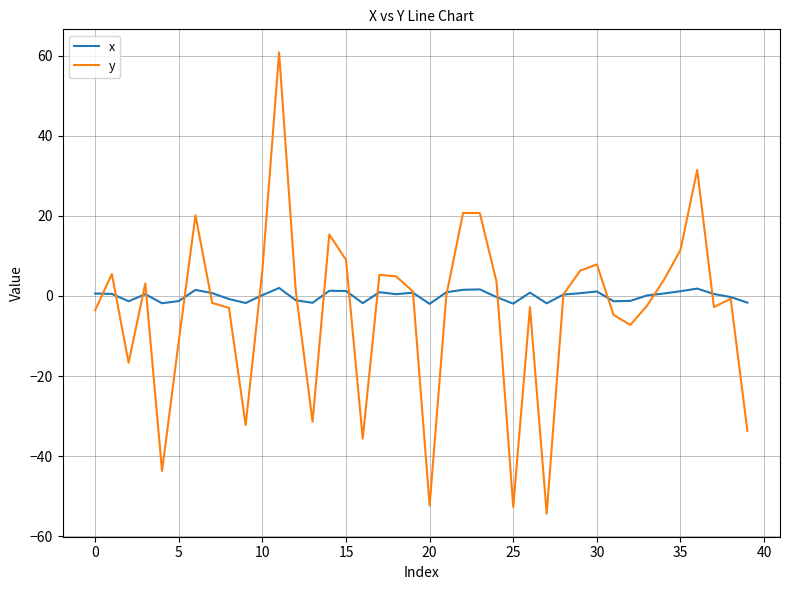

Which series has the widest spread of values?

y